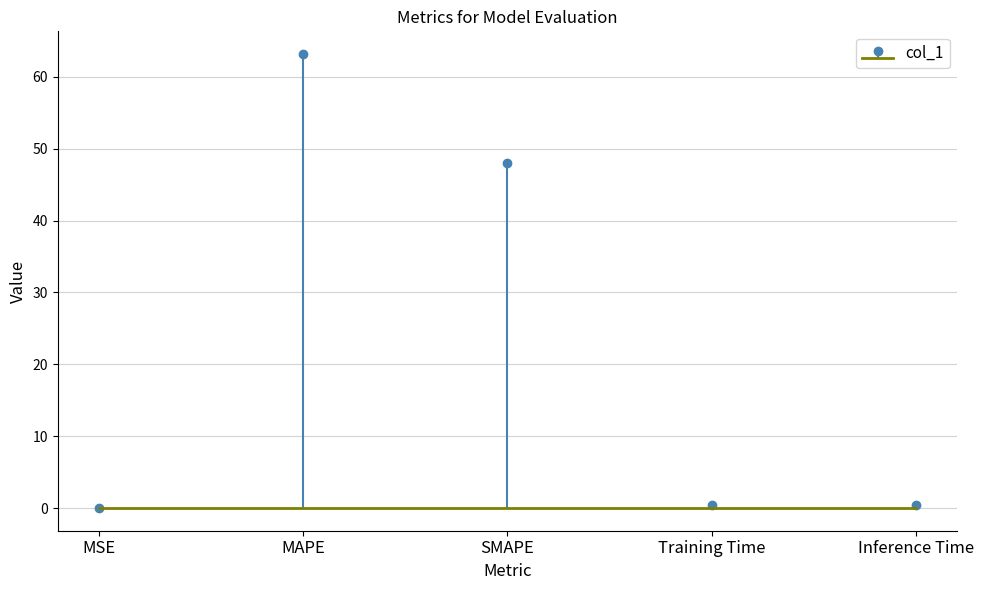

List the labels in order of value, smallest first.

MSE, Training Time, Inference Time, SMAPE, MAPE